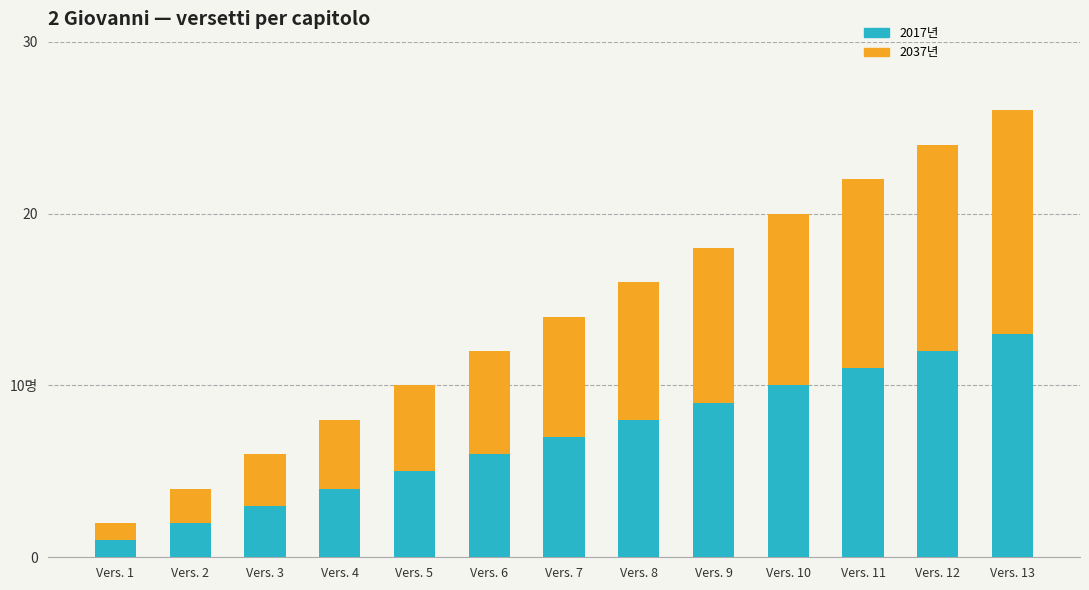

What are all the series names shown in the legend?

2017년, 2037년